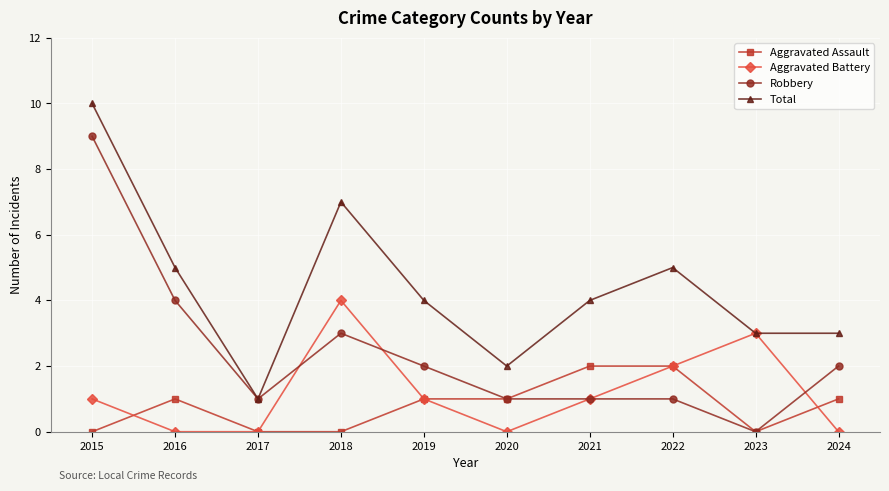

What is the total value across all series at 2020?

4